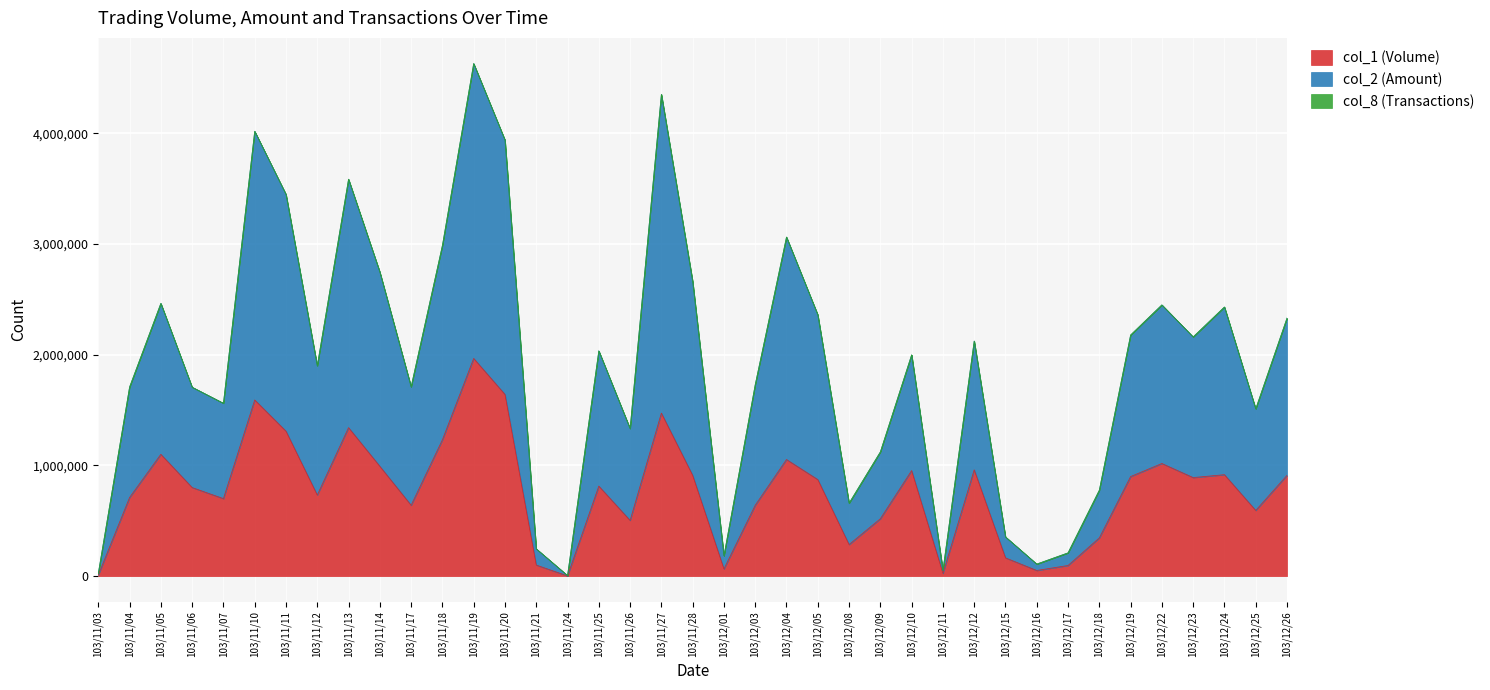

Is it true that col_2 (Amount) equals 3734189 at 103/12/22?

False